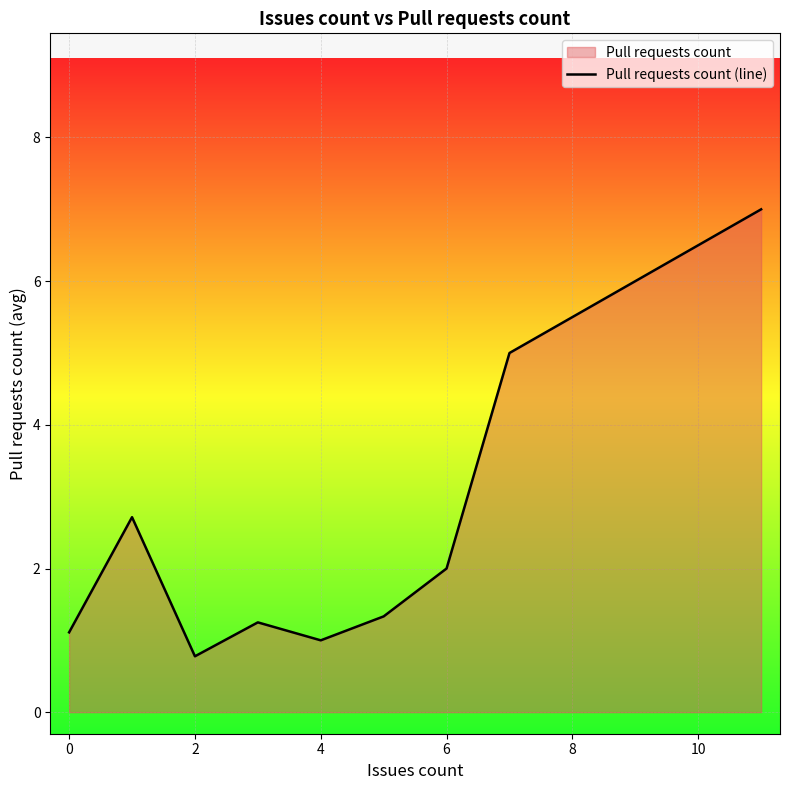

Is it true that the value at 2 is 0.4?

False